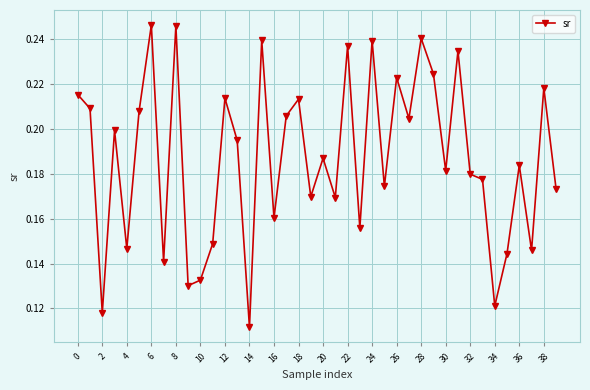

Count the values in the range 0 to 1.

40